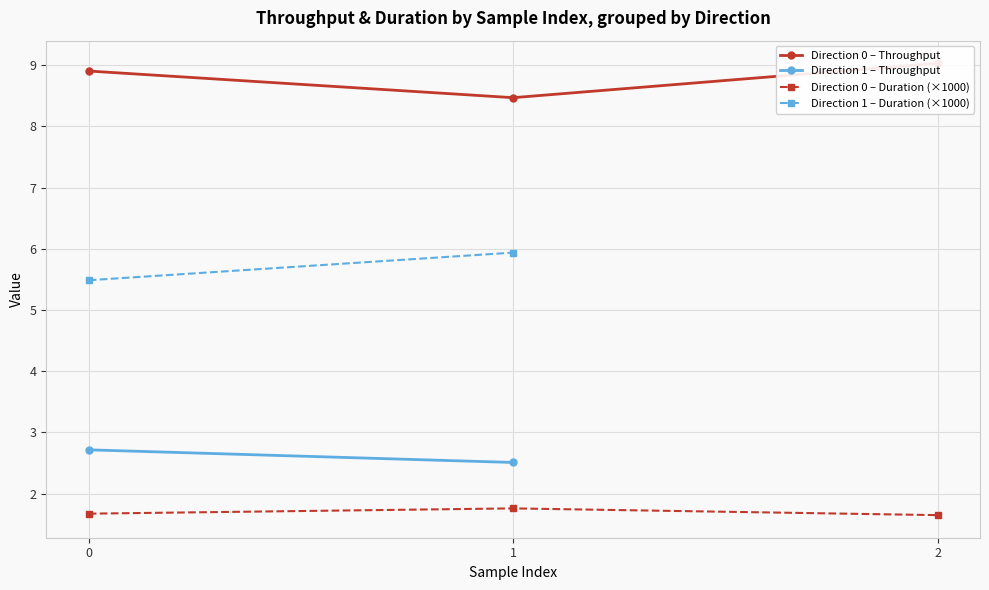

What value does the data have at 0?

8.9